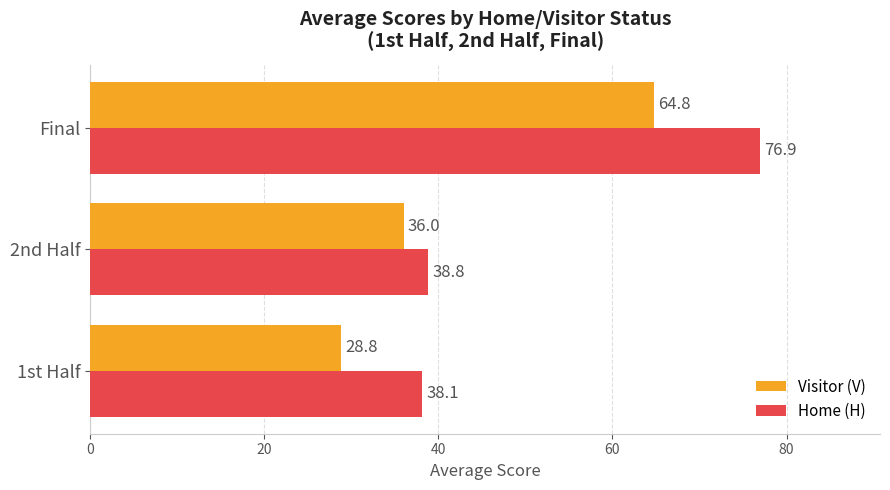

At which category is the sum across all series the highest?

Final